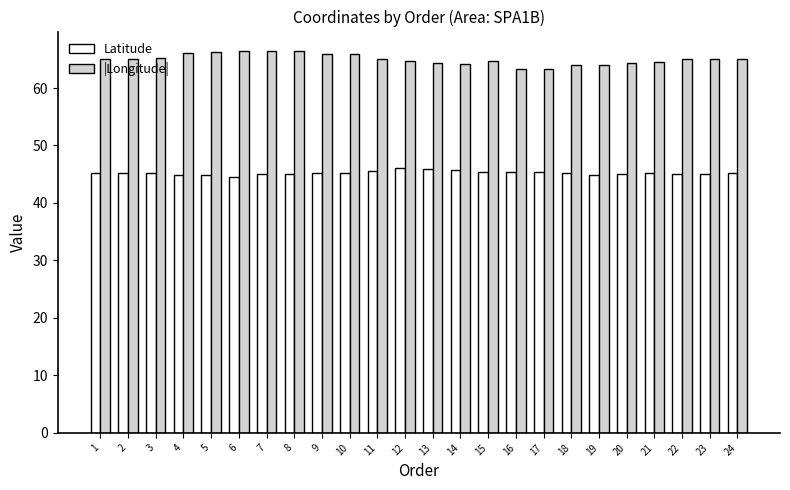

What is the greatest value displayed?

66.5